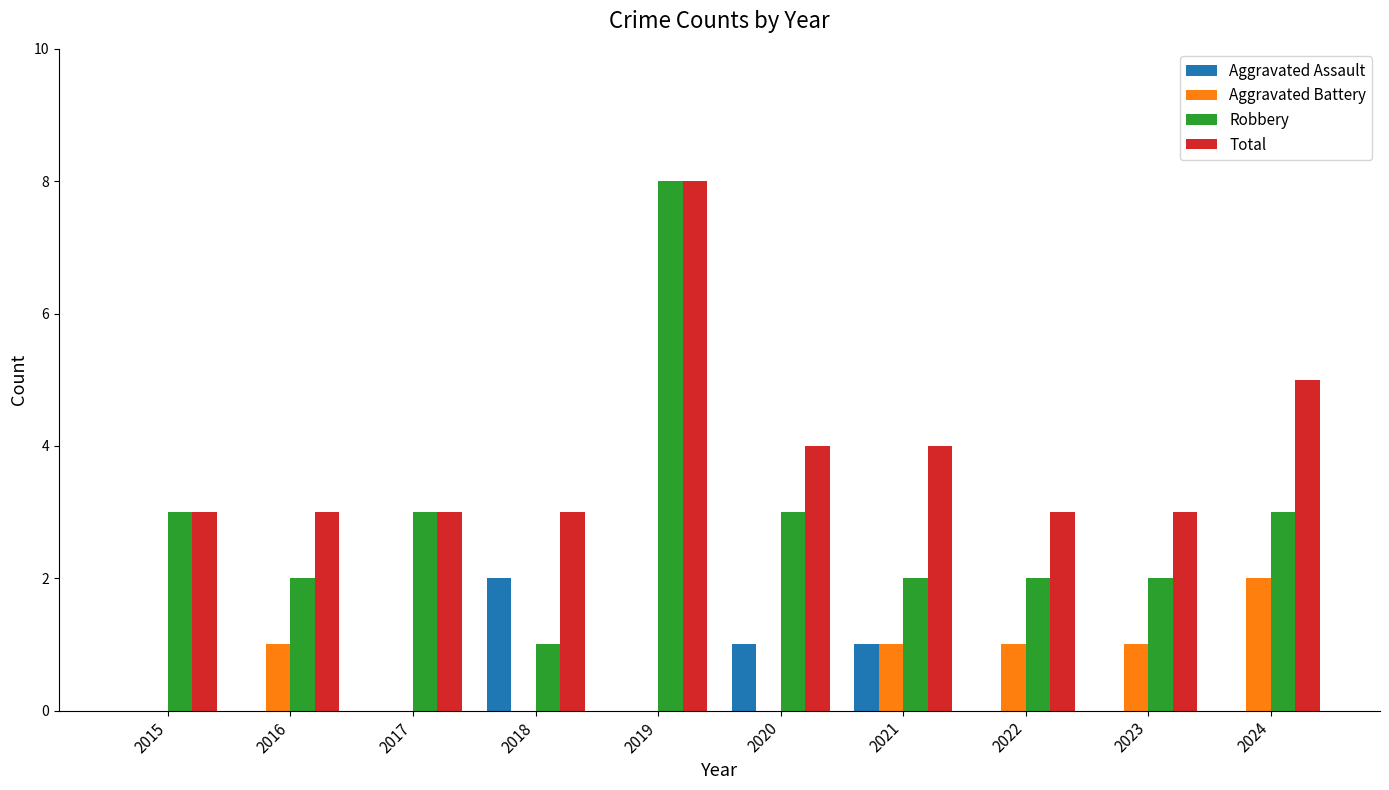

How many groups of bars are there?

10